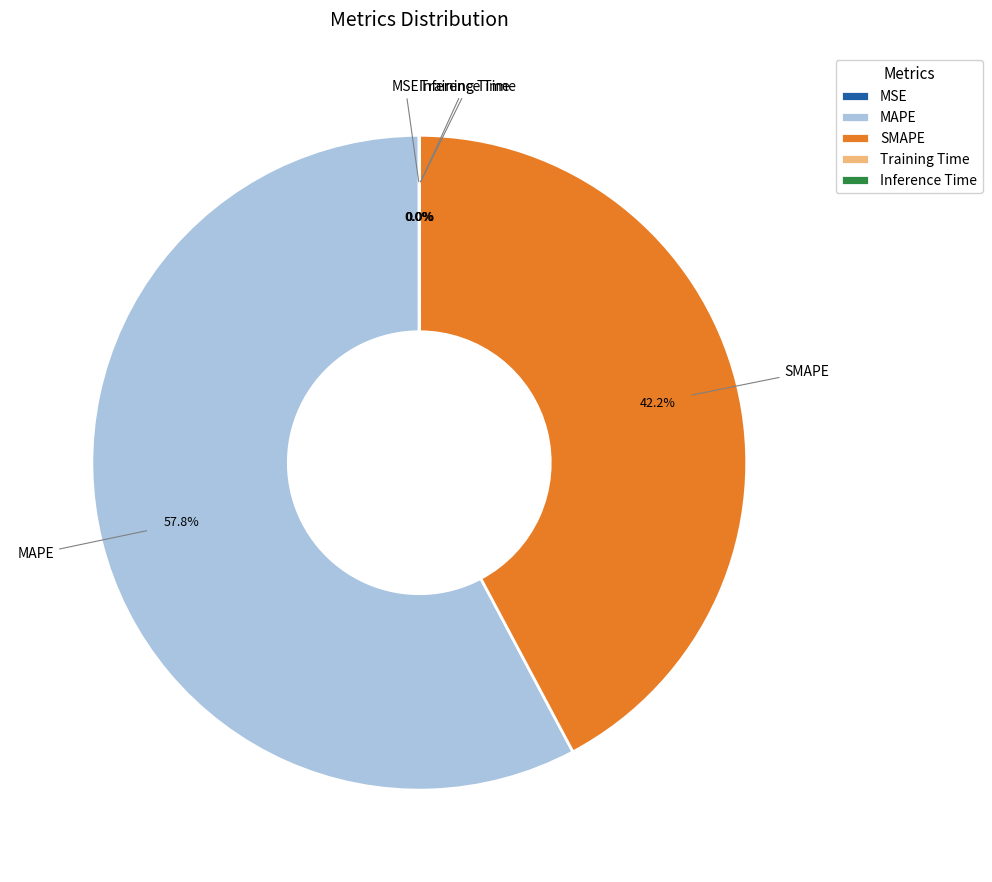

The MAPE slice represents 44% of the pie. True or false?

False